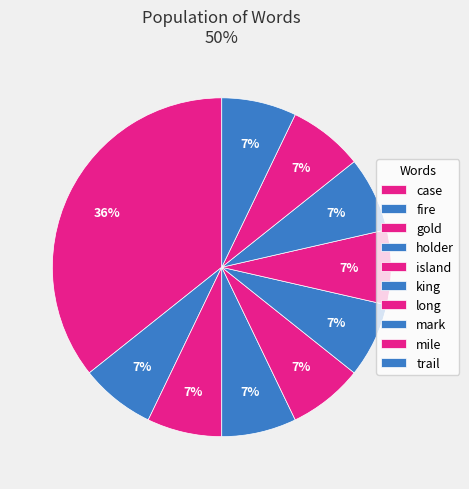

How many segments does this pie chart have?

10